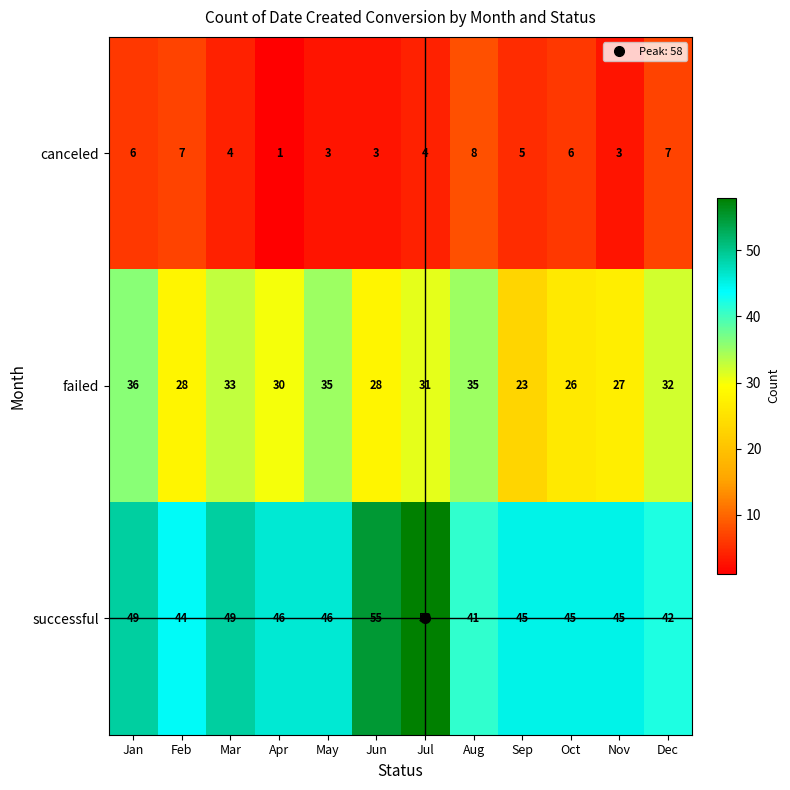

Which series has the widest spread of values?

successful